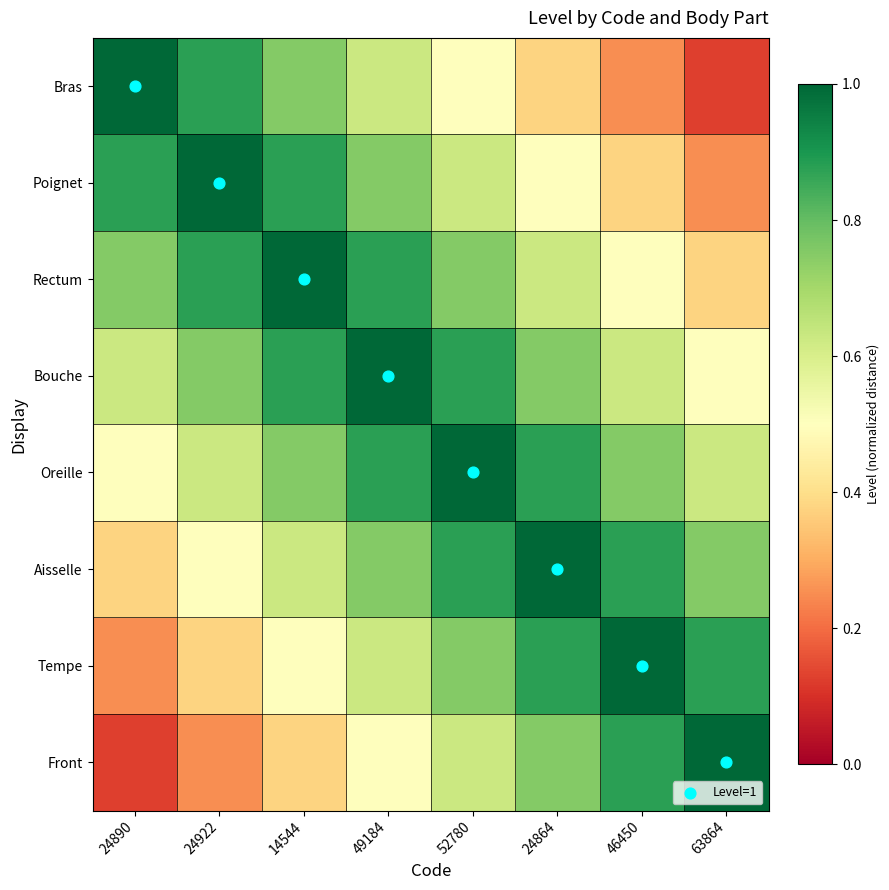

Reading left to right, what are all the values shown in this chart?

Bras: 24890=1.0	24922=0.9	14544=0.8	49184=0.6	52780=0.5	24864=0.4	46450=0.2	63864=0.1
Poignet: 24890=0.9	24922=1.0	14544=0.9	49184=0.8	52780=0.6	24864=0.5	46450=0.4	63864=0.2
Rectum: 24890=0.8	24922=0.9	14544=1.0	49184=0.9	52780=0.8	24864=0.6	46450=0.5	63864=0.4
Bouche: 24890=0.6	24922=0.8	14544=0.9	49184=1.0	52780=0.9	24864=0.8	46450=0.6	63864=0.5
Oreille: 24890=0.5	24922=0.6	14544=0.8	49184=0.9	52780=1.0	24864=0.9	46450=0.8	63864=0.6
Aisselle: 24890=0.4	24922=0.5	14544=0.6	49184=0.8	52780=0.9	24864=1.0	46450=0.9	63864=0.8
Tempe: 24890=0.2	24922=0.4	14544=0.5	49184=0.6	52780=0.8	24864=0.9	46450=1.0	63864=0.9
Front: 24890=0.1	24922=0.2	14544=0.4	49184=0.5	52780=0.6	24864=0.8	46450=0.9	63864=1.0